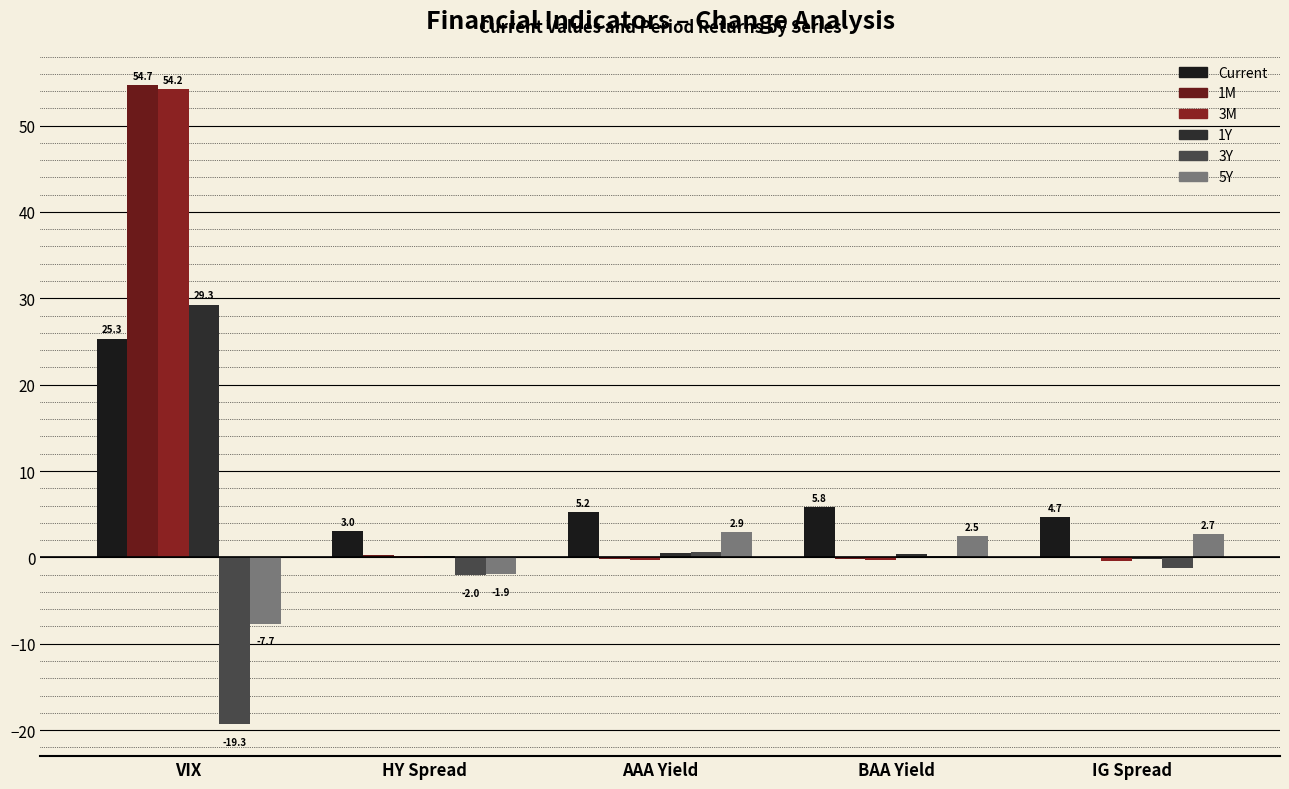

Count the number of data series in this chart.

6